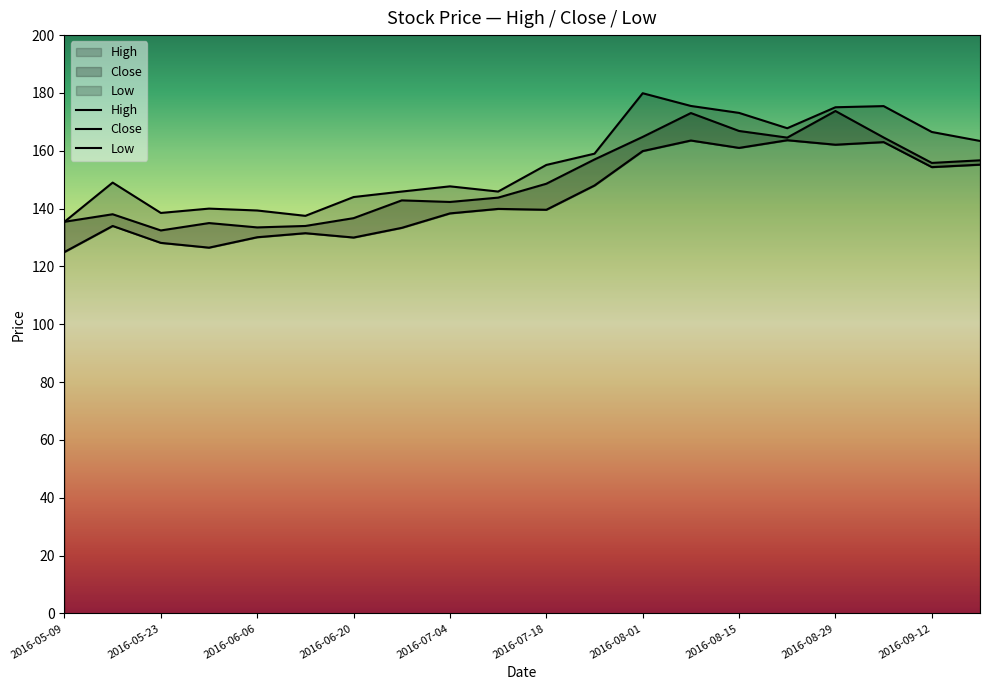

Between 2016-07-18 and 2016-06-13, which is larger?

2016-07-18